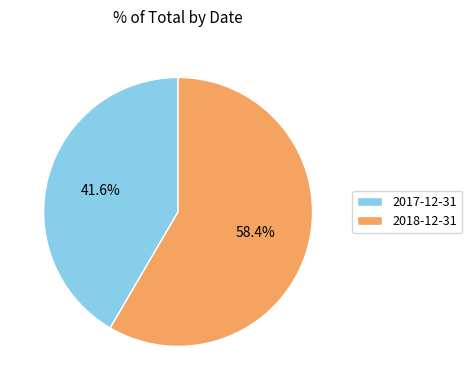

Which slice is the smallest?

2017-12-31